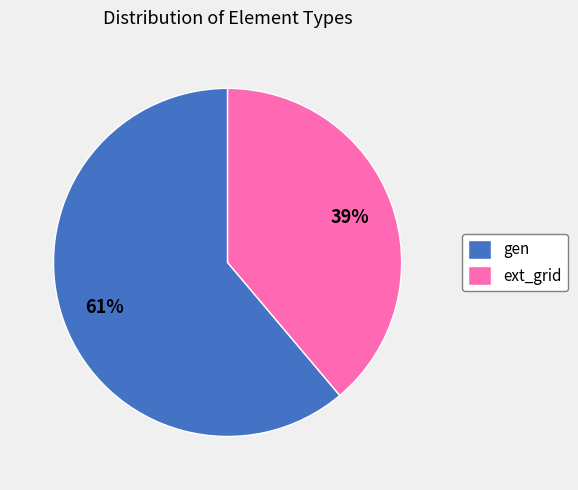

Do gen and ext_grid together represent more than half of the pie?

Yes